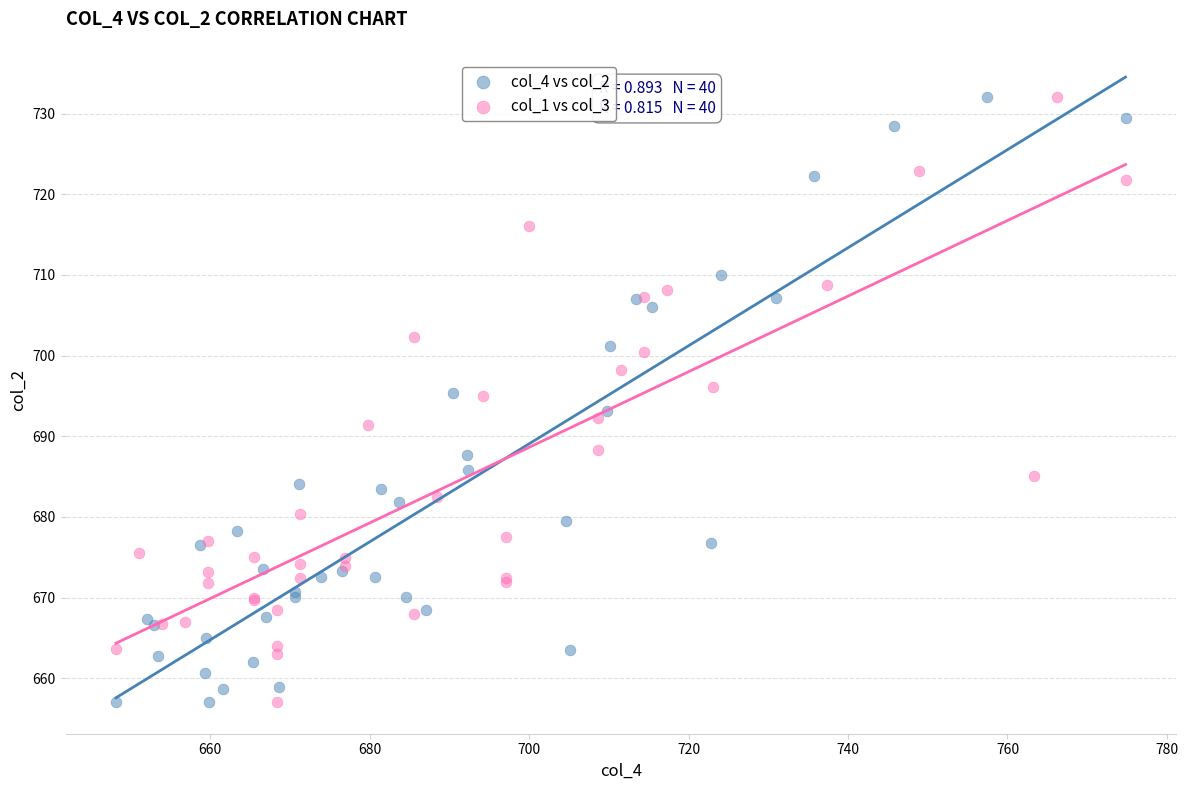

What are all the series names shown in the legend?

col_4 vs col_2, col_1 vs col_3